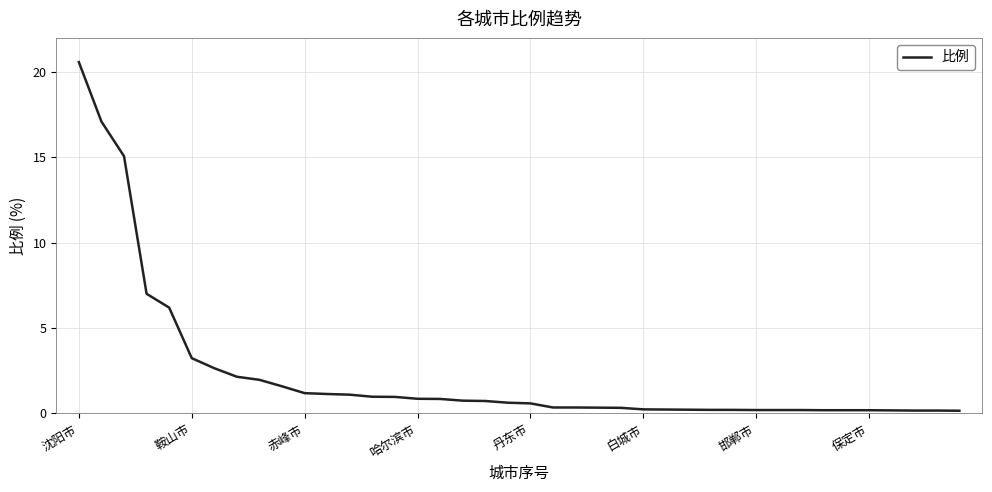

What is the maximum value shown in the chart?

20.6